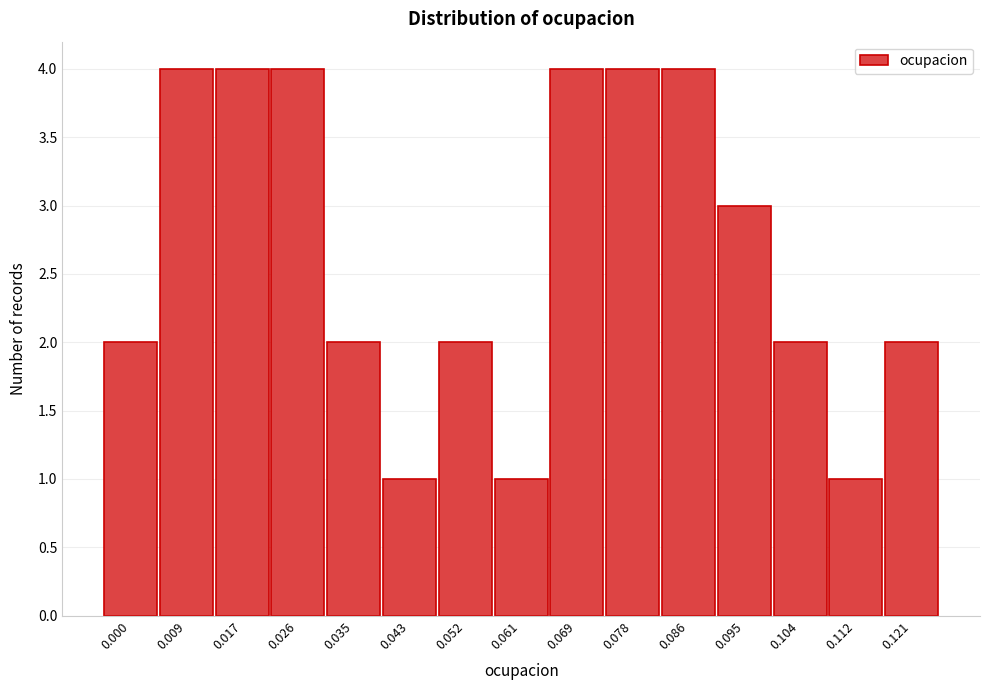

Reading right to left, list all the values displayed in this chart.

2	1	2	3	4	4	4	1	2	1	2	4	4	4	2